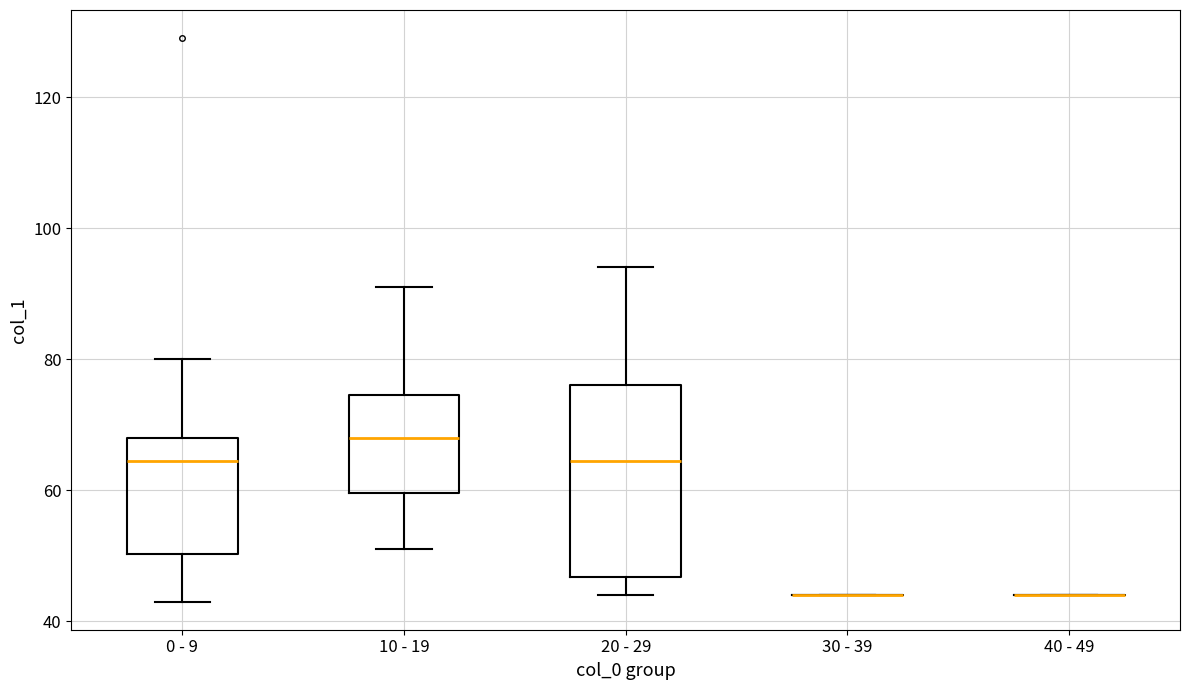

Comparing the boxes themselves (not the whiskers), which one is the tallest?

20 - 29